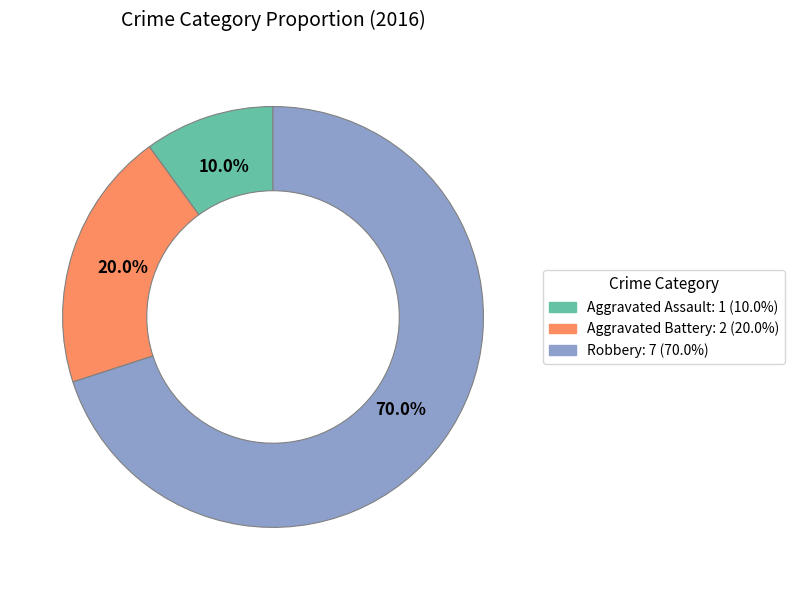

To the nearest percent, what is the difference between the largest and smallest slice percentages?

60%